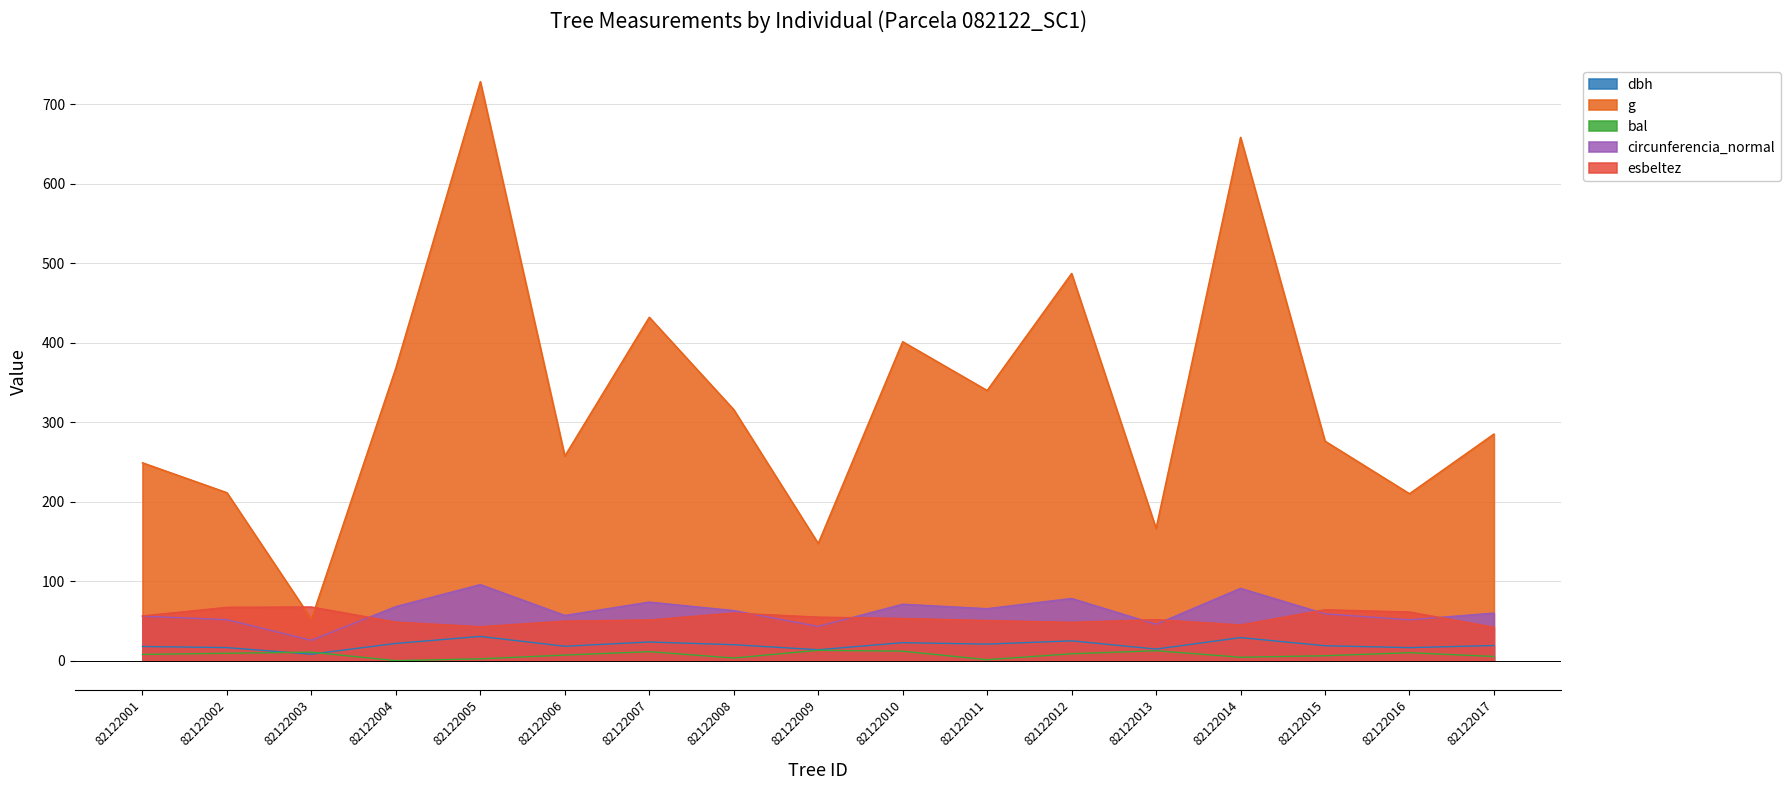

True or false: dbh and bal intersect in this chart.

True